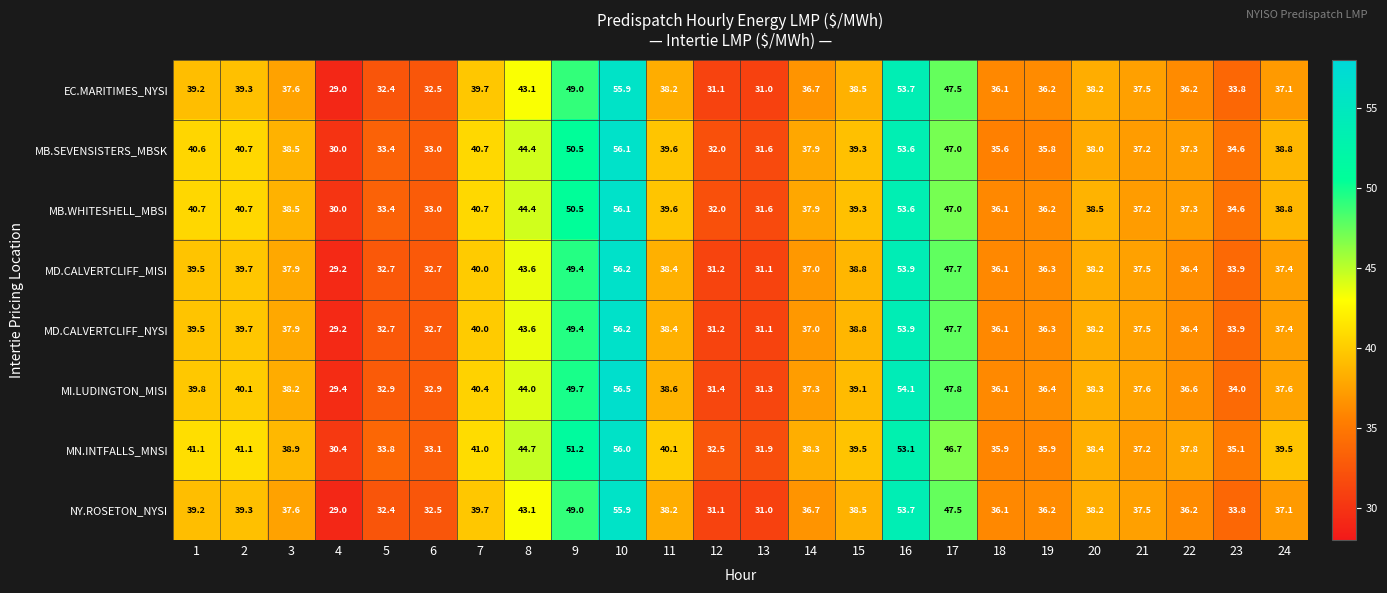

What is the sum of all EC.MARITIMES_NYSI values?

929.5